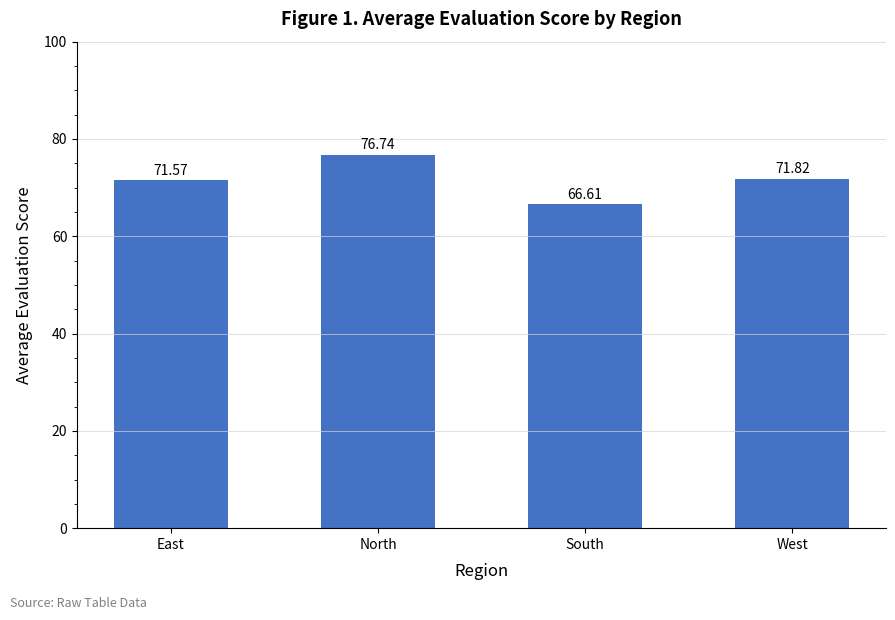

True or false: the data shows 66.6 at South.

True